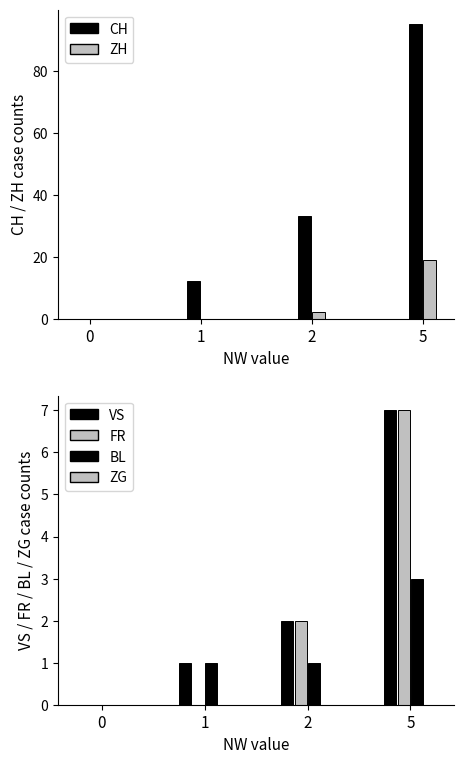

Which series has the largest total across all categories?

CH